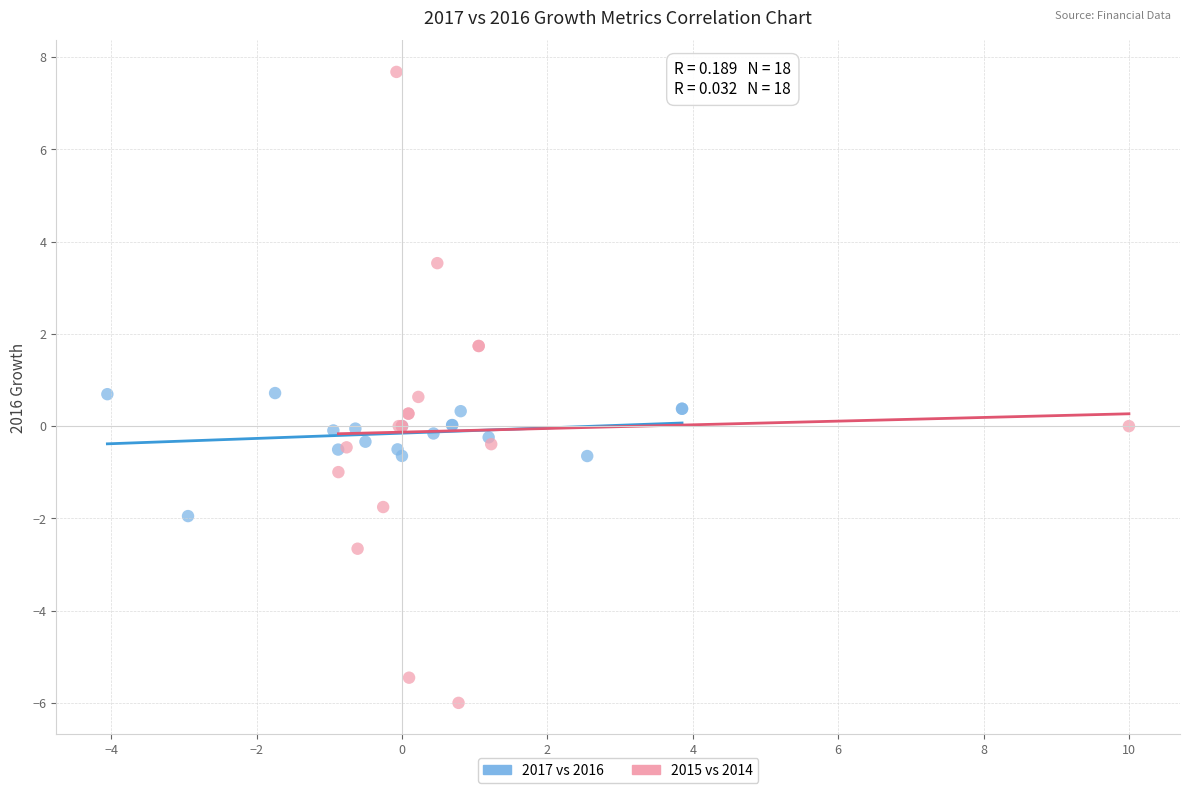

Which series reaches the maximum Y coordinate?

2015 vs 2014